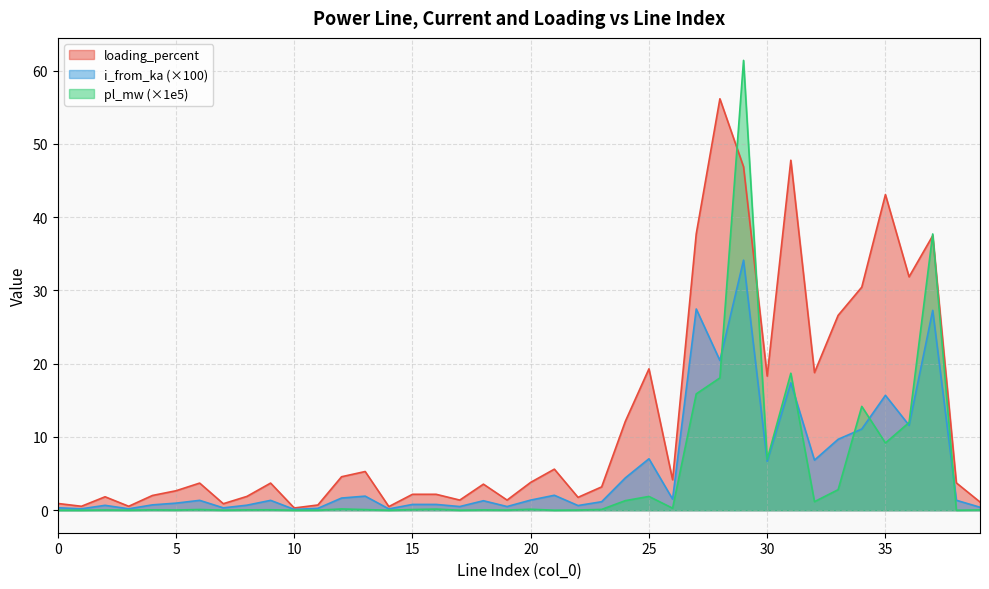

What is the difference between the highest and lowest values at 4?

2.0